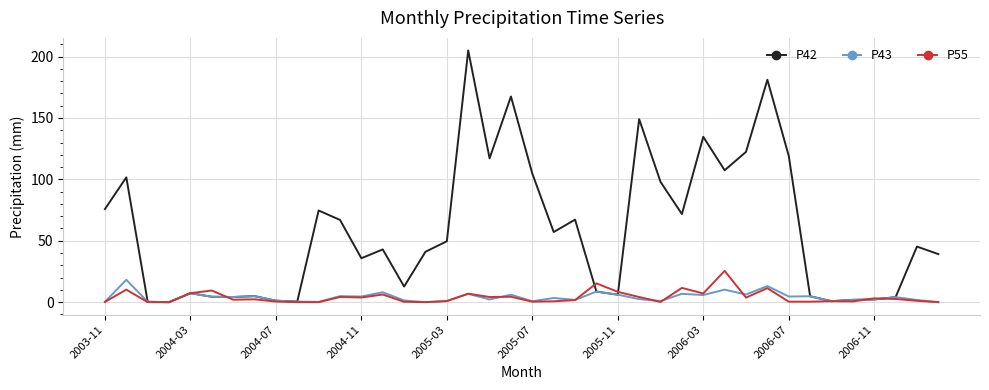

What is the highest value of the P42 series?

205.0